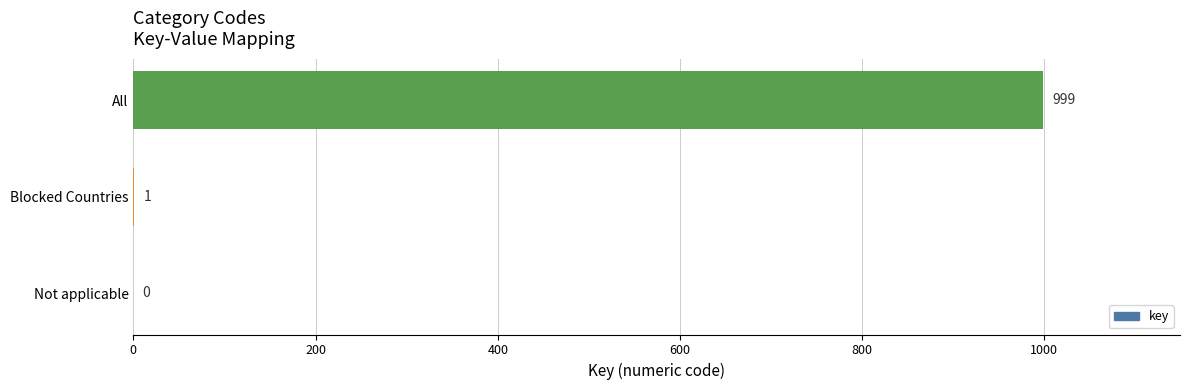

What is the sum of all values?

1000